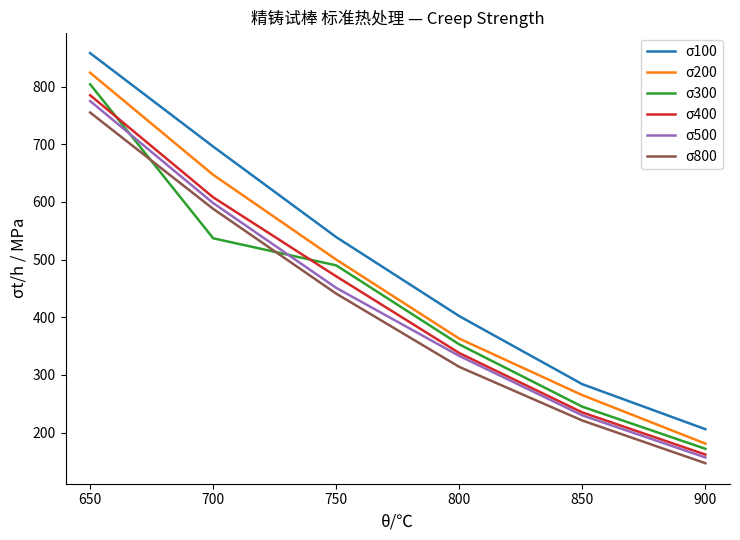

Reading left to right, list all the values displayed in this chart.

σ100: 650=858	700=696	750=539	800=402	850=284	900=206
σ200: 650=824	700=647	750=500	800=363	850=265	900=181
σ300: 650=804	700=537	750=490	800=353	850=245	900=172
σ400: 650=785	700=608	750=471	800=338	850=235	900=162
σ500: 650=775	700=598	750=451	800=333	850=230	900=157
σ800: 650=755	700=588	750=441	800=314	850=221	900=147